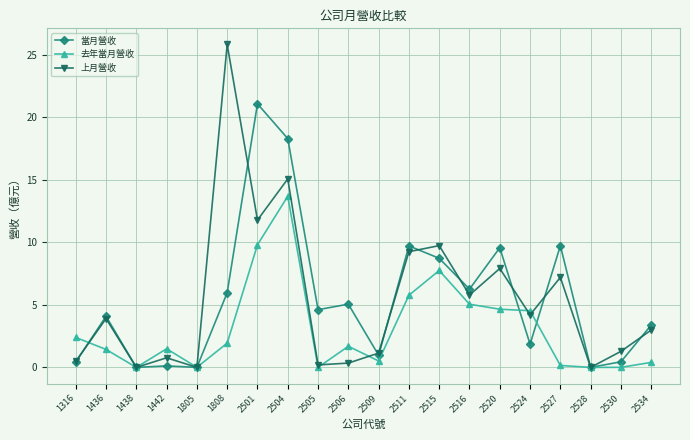

True or false: 上月營收 has more than 1 points higher than both neighbors.

True